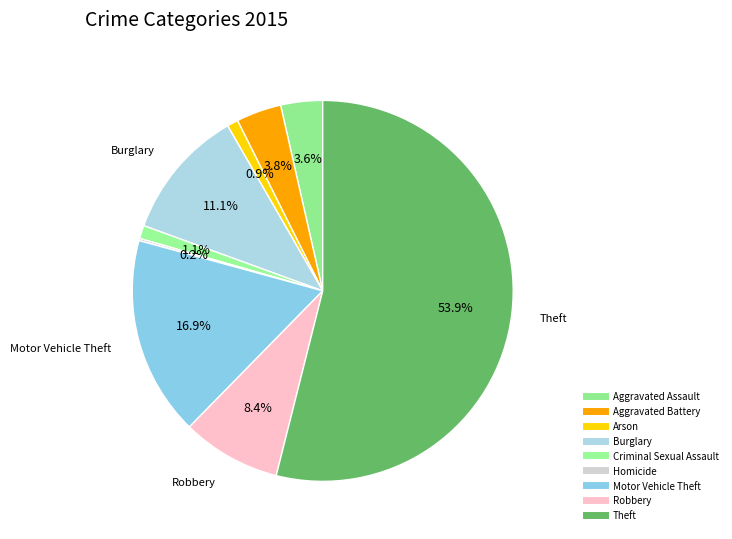

How many segments does this pie chart have?

9